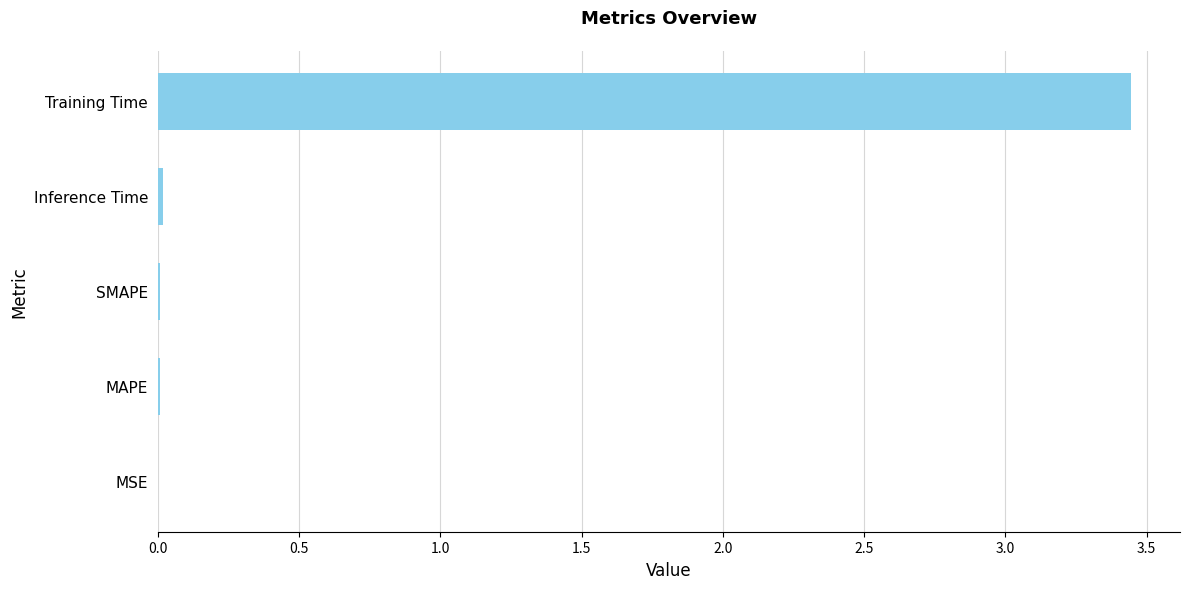

What is the average value?

0.7